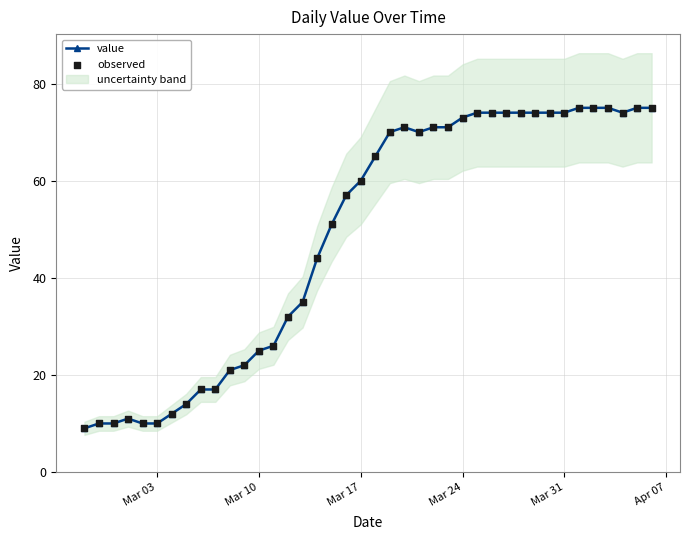

What is the highest value of the value series?

75